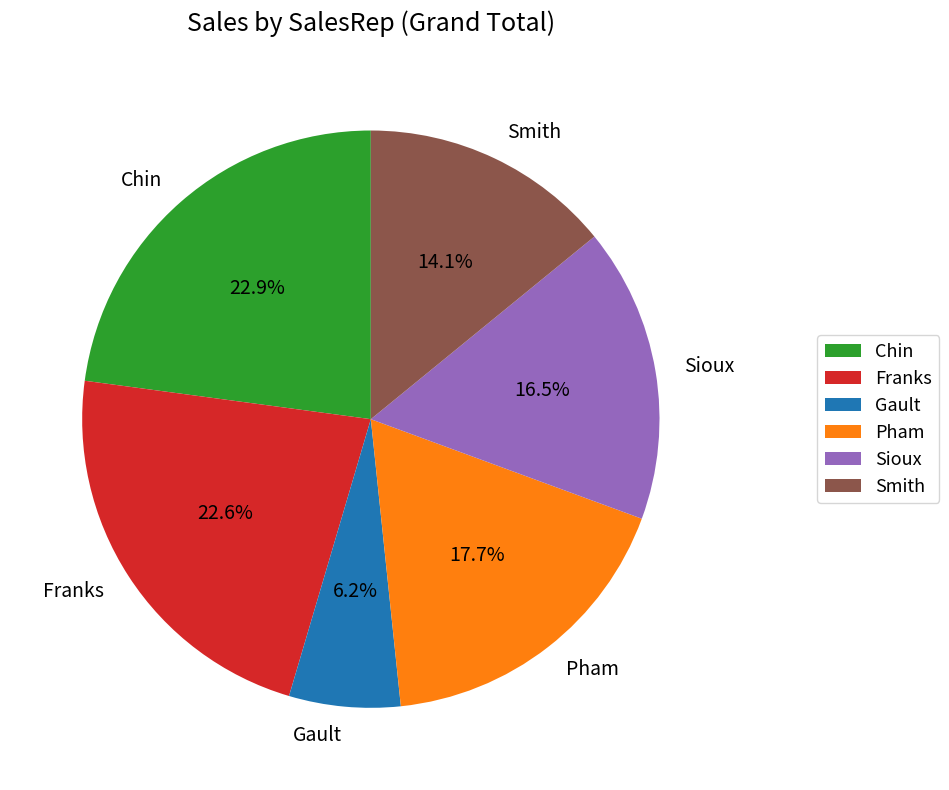

To the nearest percent, what percentage of the pie is Gault?

6%